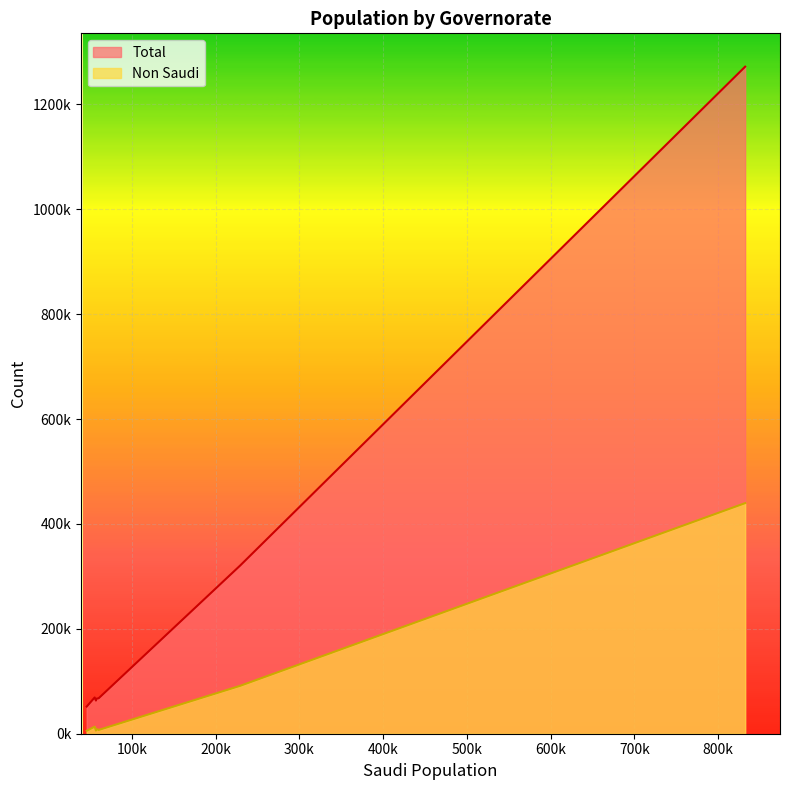

What is the sum of all Non Saudi values?

572167